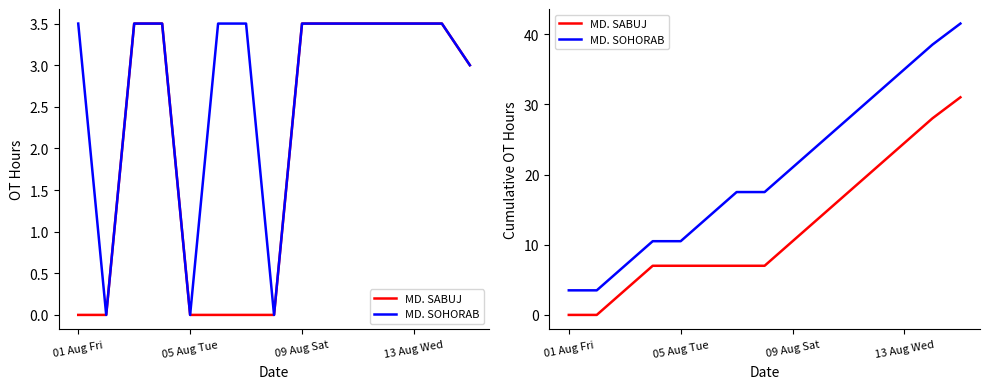

What is the value of the MD. SOHORAB point at the 1st from the left?

3.5